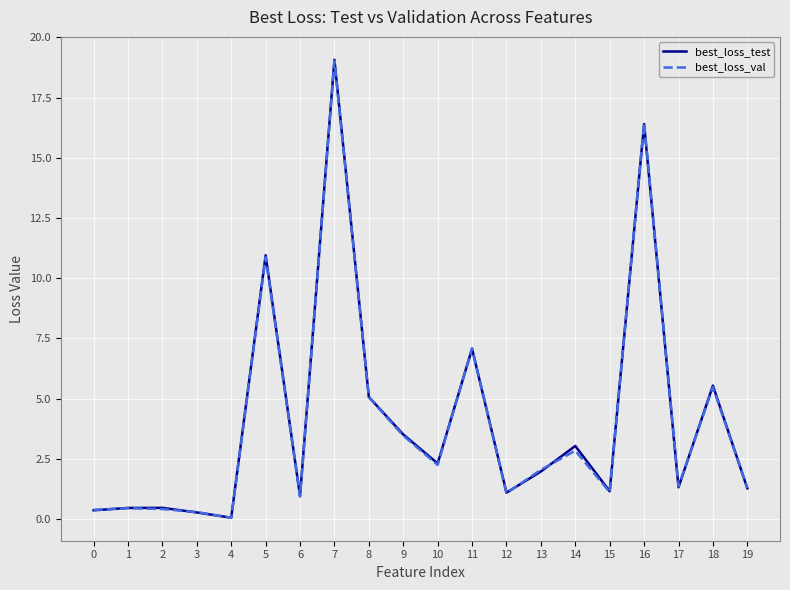

What is the total value across all series at 16?

32.8